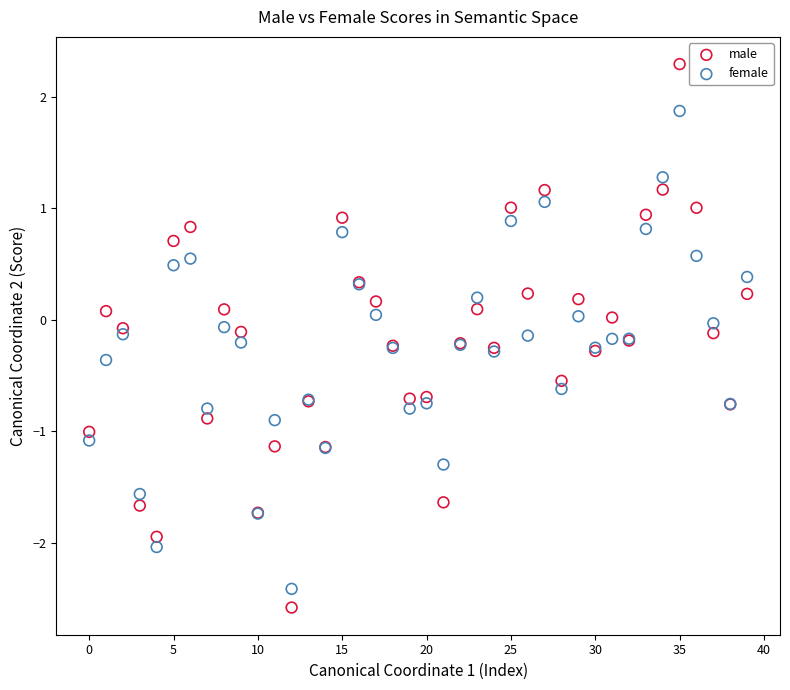

Which series has the widest spread of Y values?

male